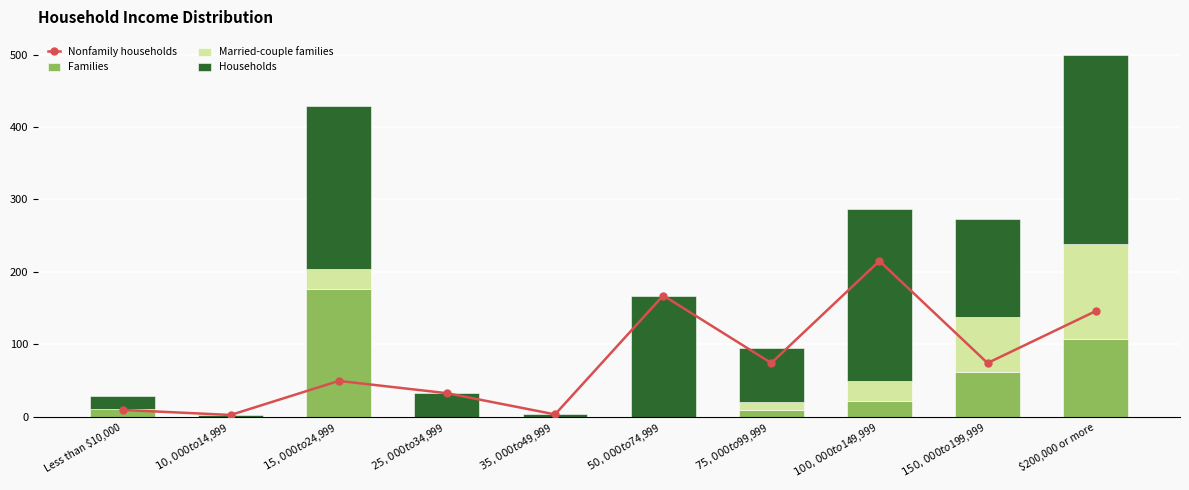

What is the sum of the Nonfamily households values at $50,000 to $74,999 and $100,000 to $149,999?

382.4